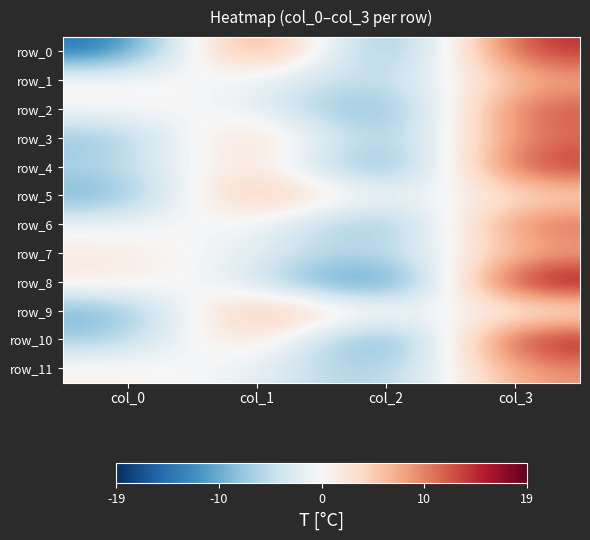

What is the spread (max minus min) of values at col_2?

19